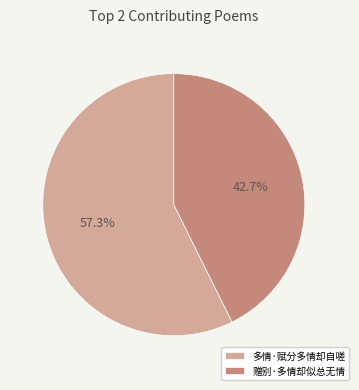

What is the majority slice?

多情·赋分多情却自嗟